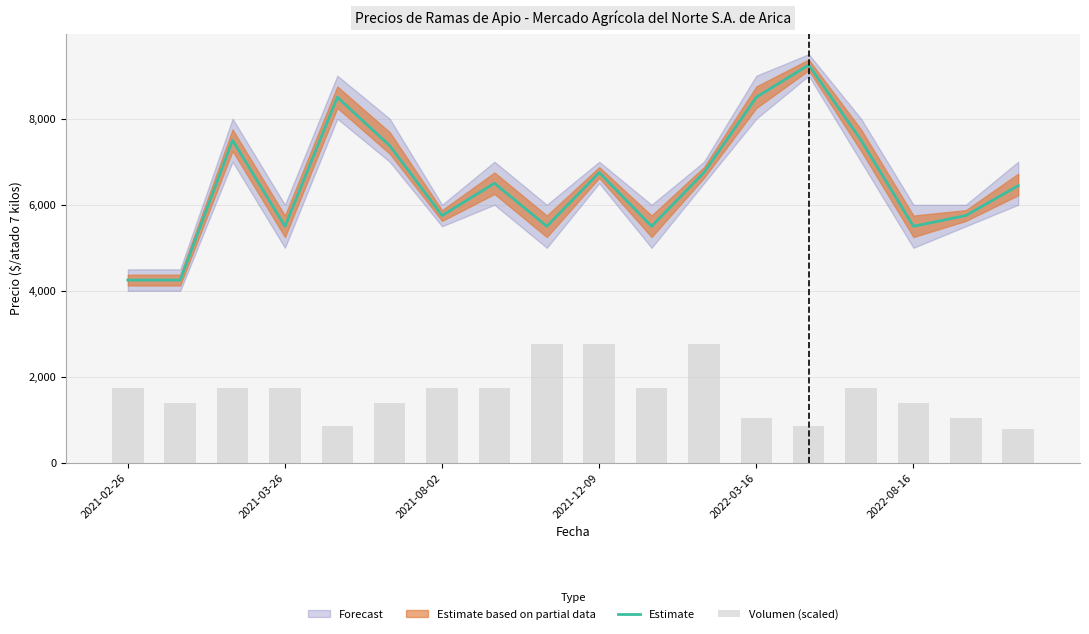

At how many categories does at least one series exceed 2673?

18